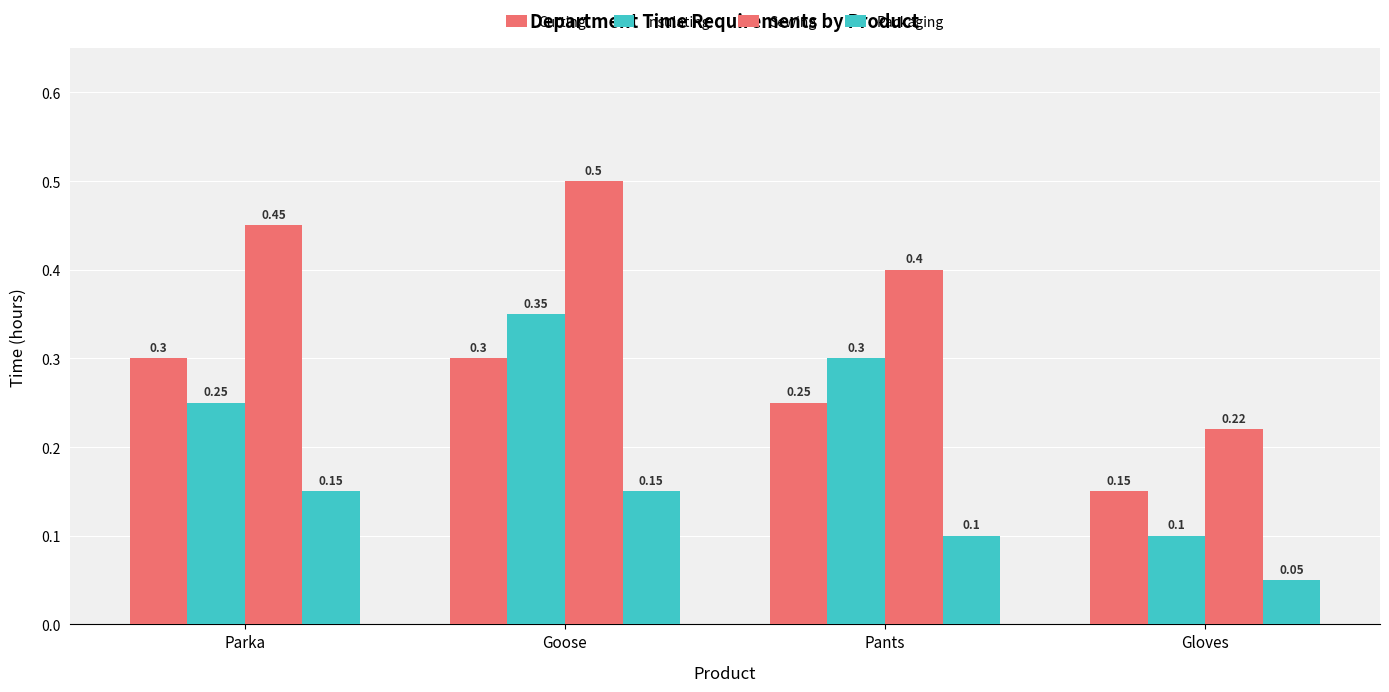

How many Sewing values are between 0 and 1?

4